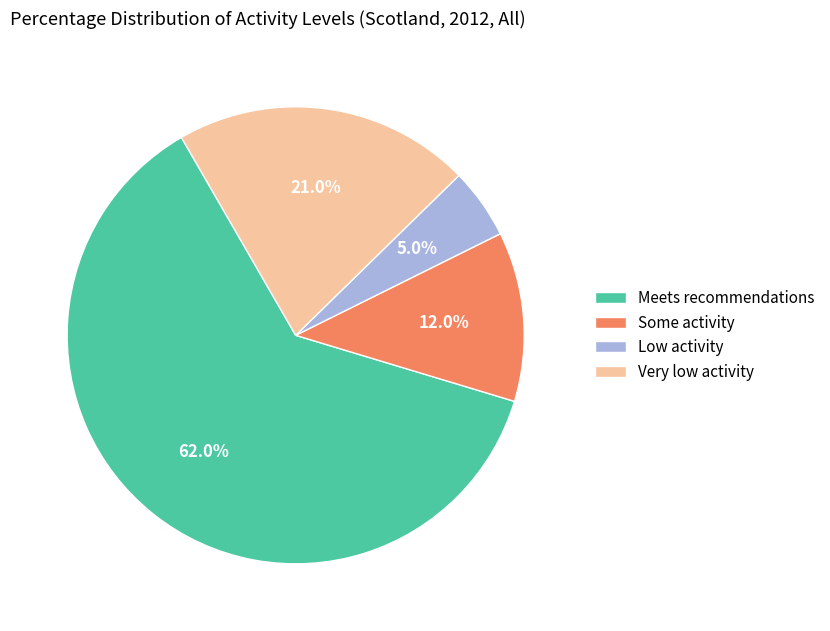

True or false: Some activity accounts for 12% of the total.

True